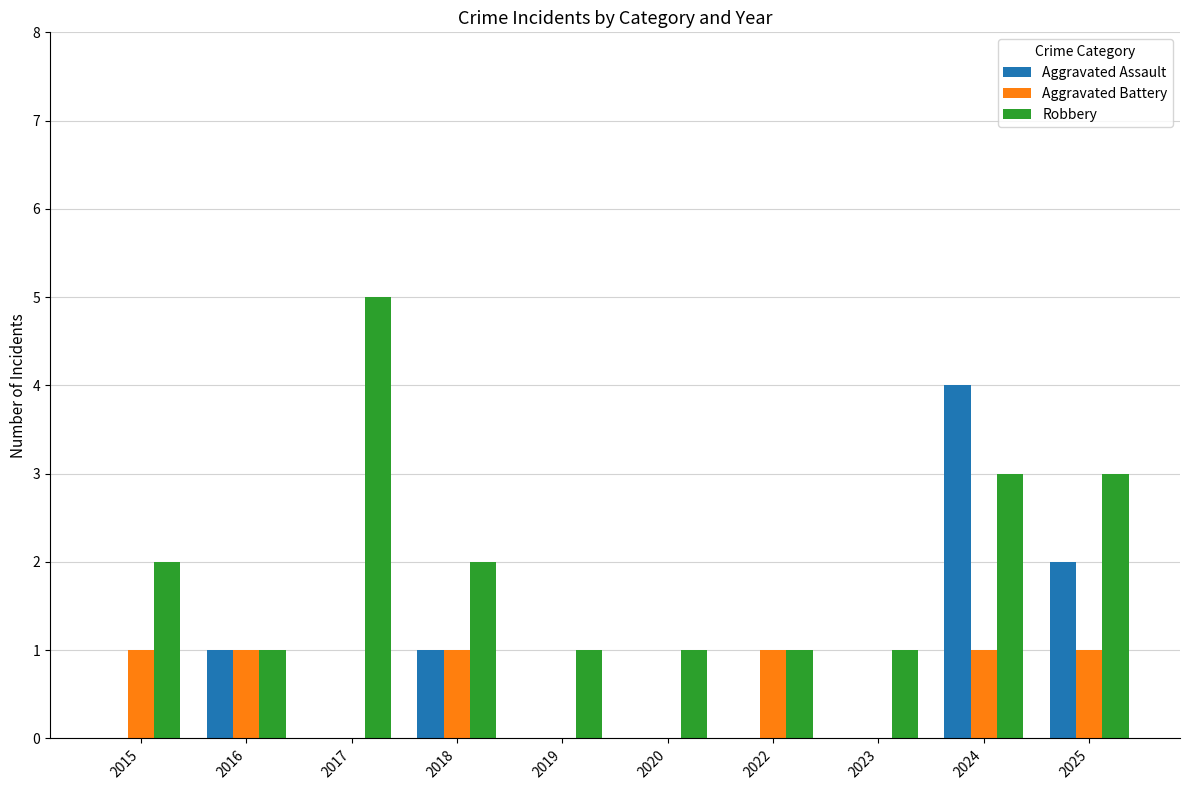

Does the chart contain stacked bars?

No